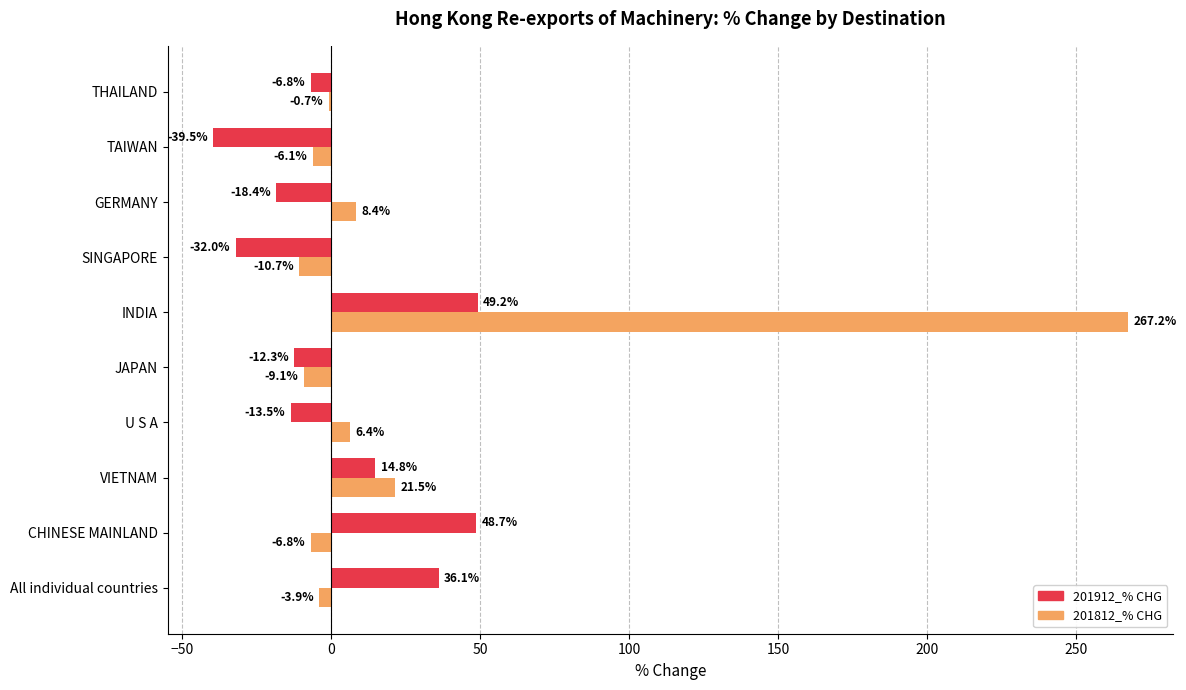

What is the sum of the 201812_% CHG values at TAIWAN and VIETNAM?

15.4